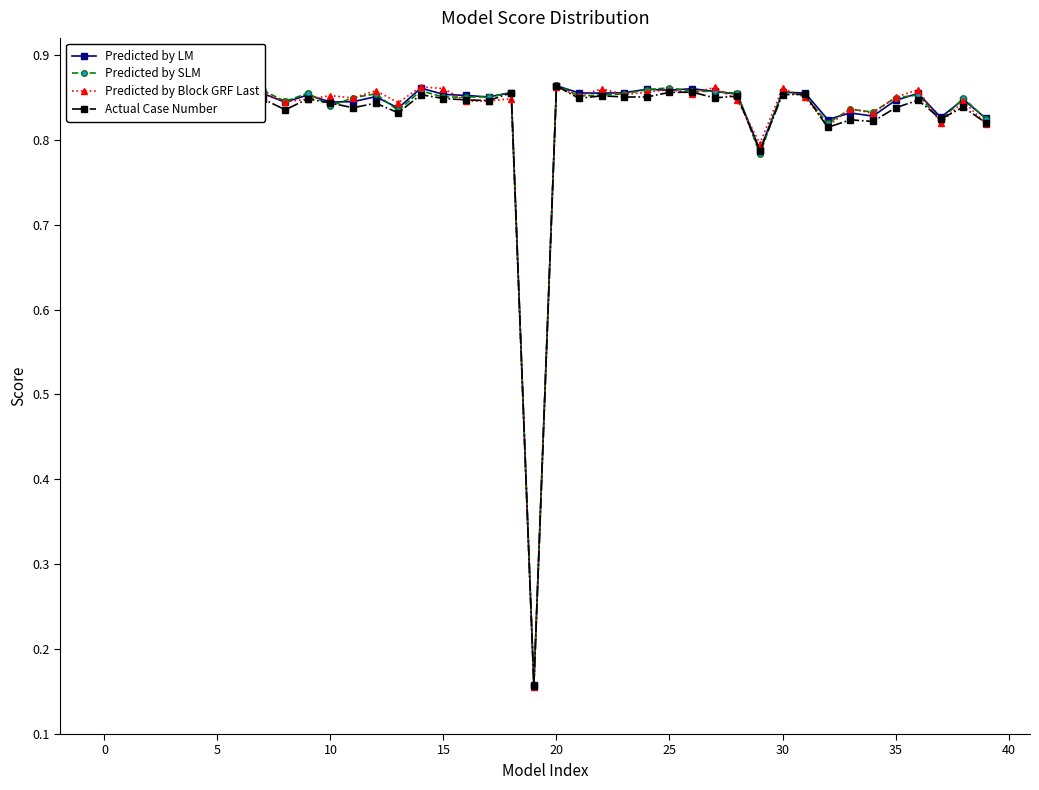

How many Actual Case Number values are between 0 and 1?

40